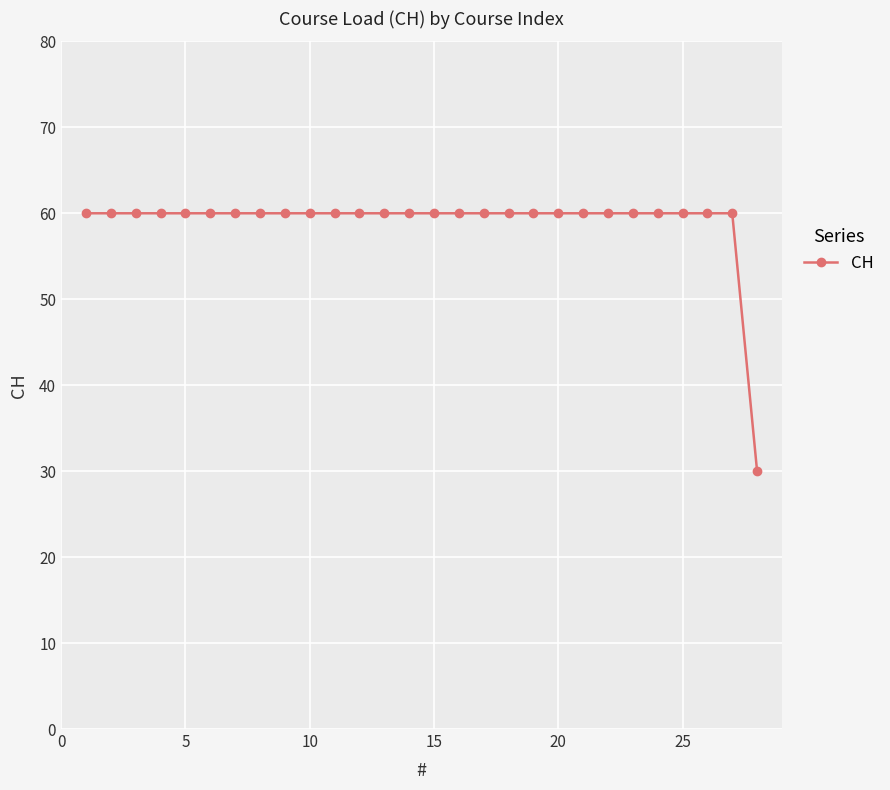

What is the average value?

59